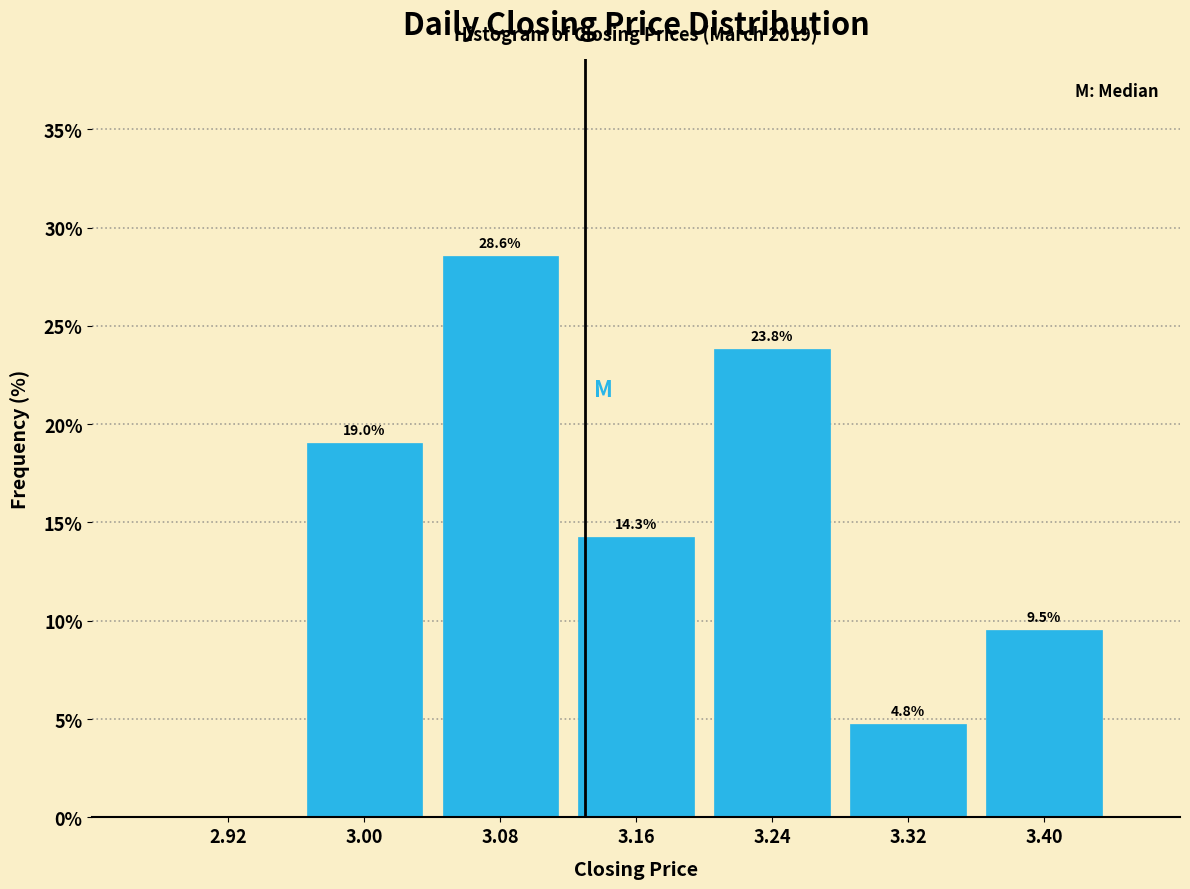

Over which range of the x-axis is the bar tallest?

3.04 to 3.12